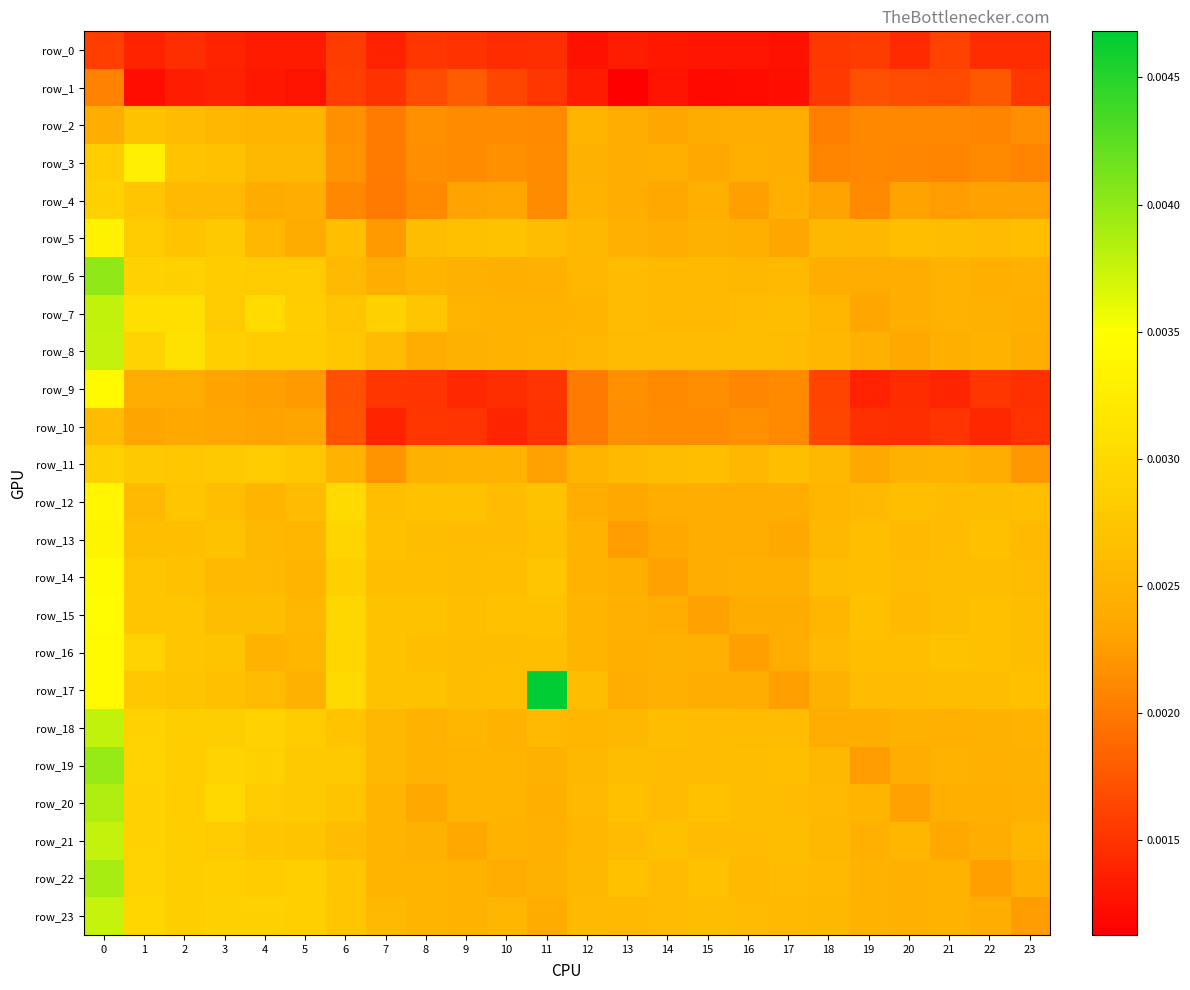

Is it true that row_5 equals 0.0 at 19?

True